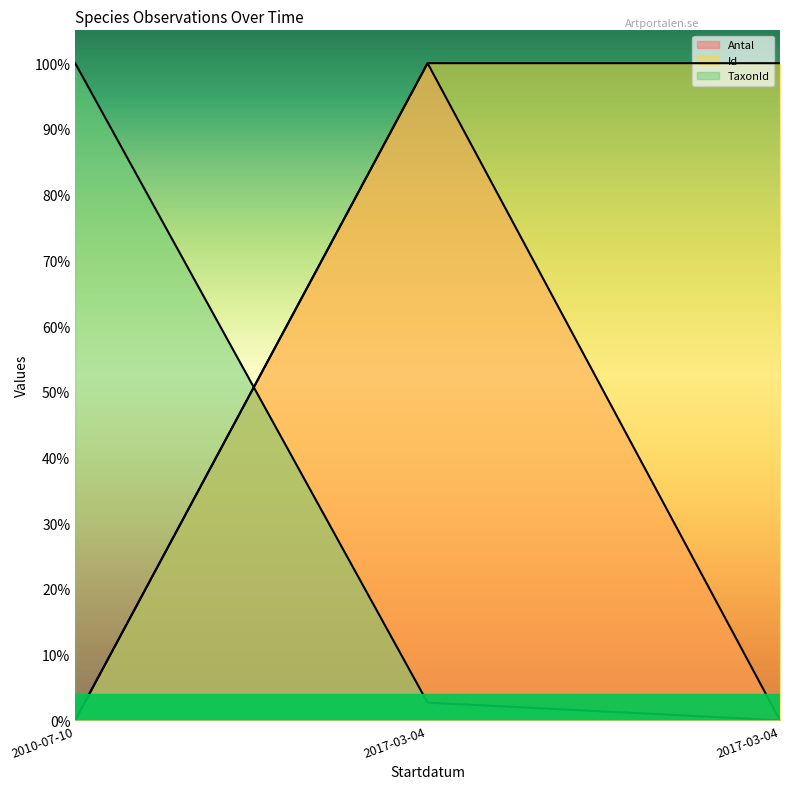

What value does the Antal series have at 2017-03-04?

1.0